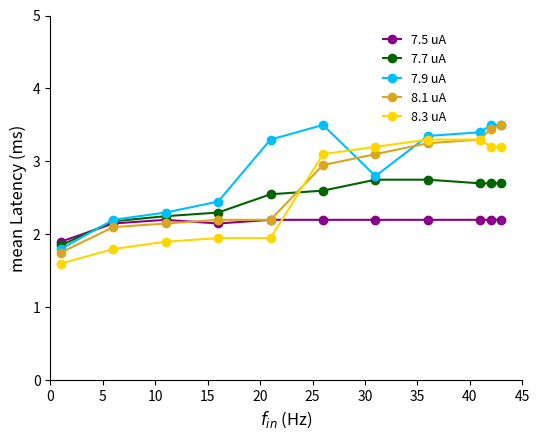

What is the value of the 7.7 uA point at the 10th from the left?

2.7